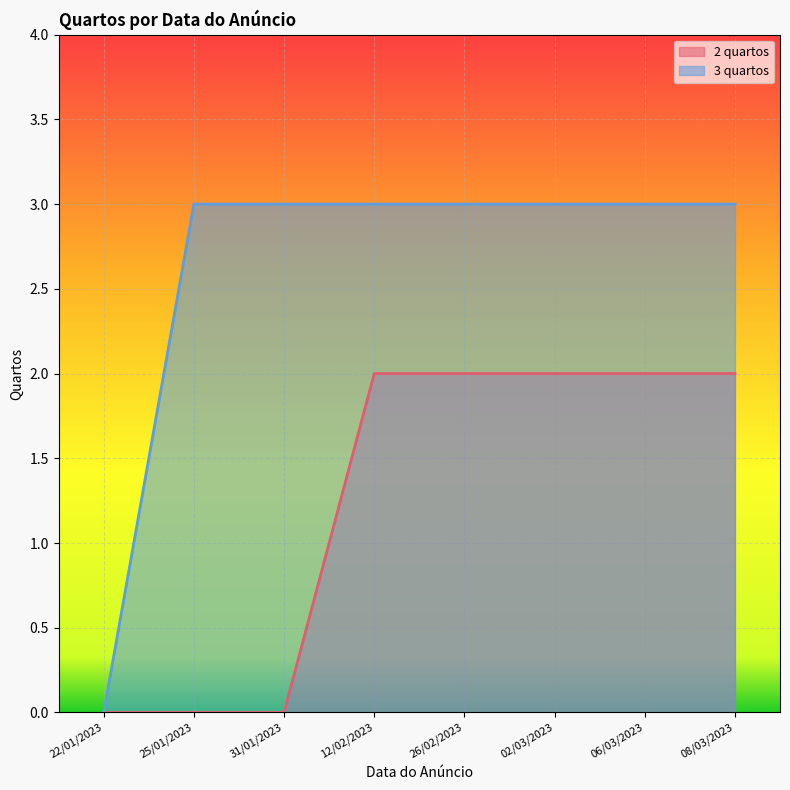

What is the sum of all 3 quartos values?

21